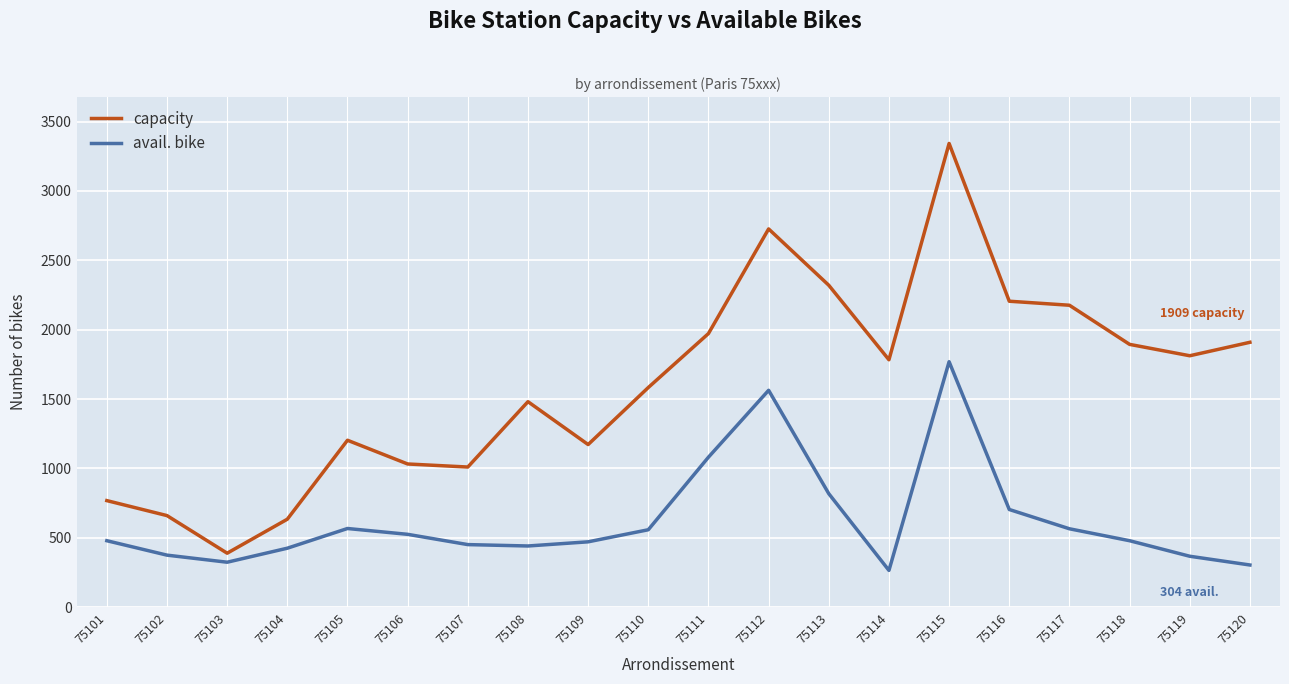

What is the smallest value displayed?

265